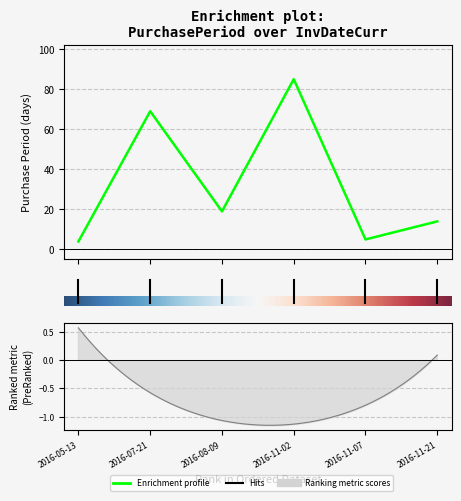

List the labels in order of value, largest first.

3, 1, 2, 5, 4, 0